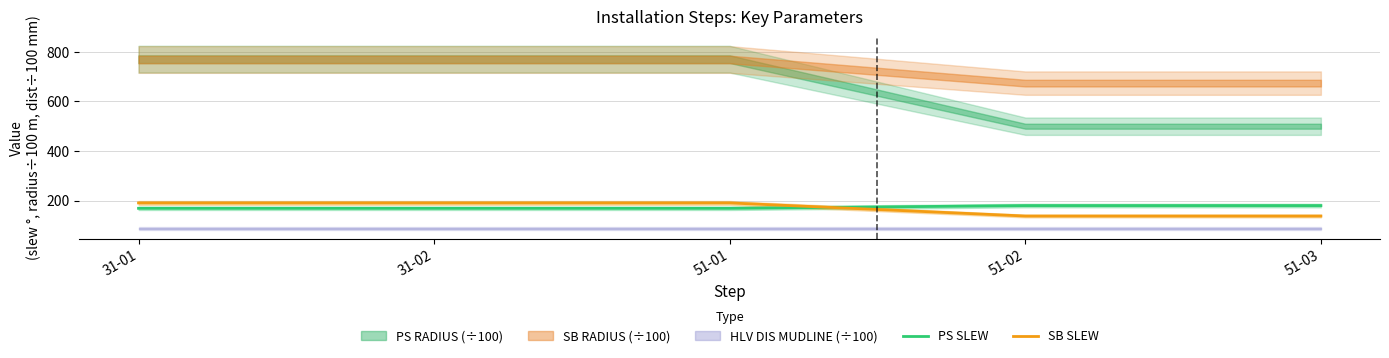

How many times do SB SLEW and PS SLEW cross each other?

1